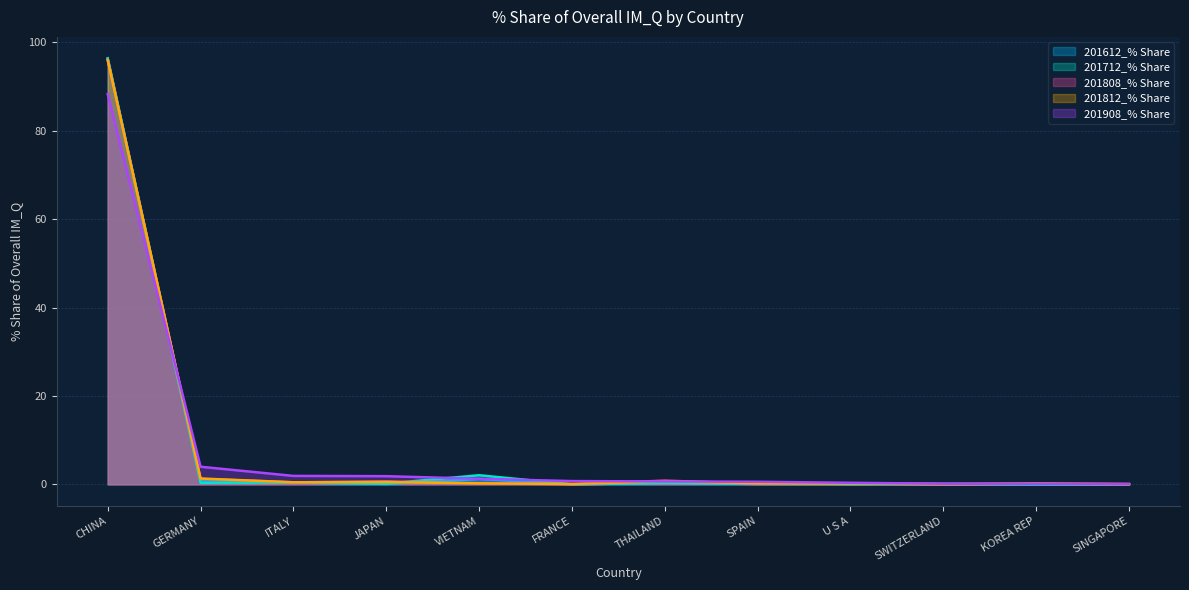

The value of 201612_% Share at U S A is 0.0. True or false?

False